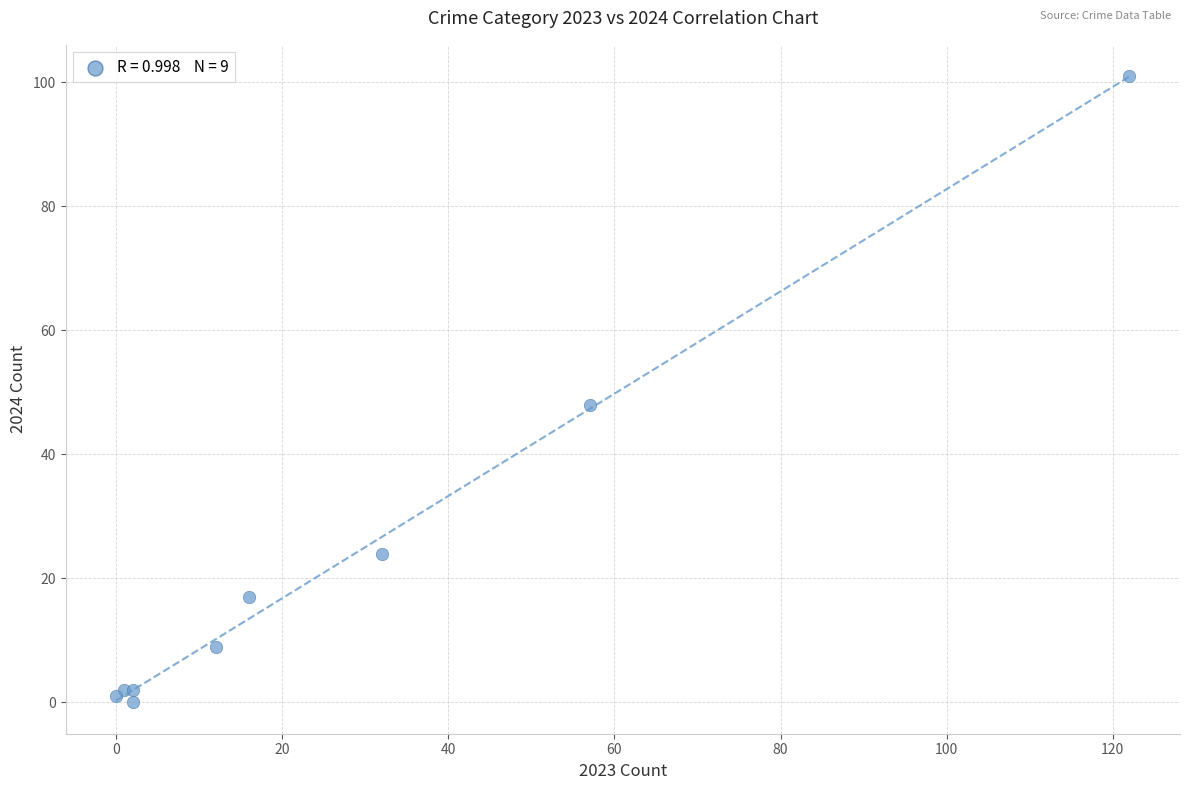

What Y value in the scatter plot is closest to 50?

48